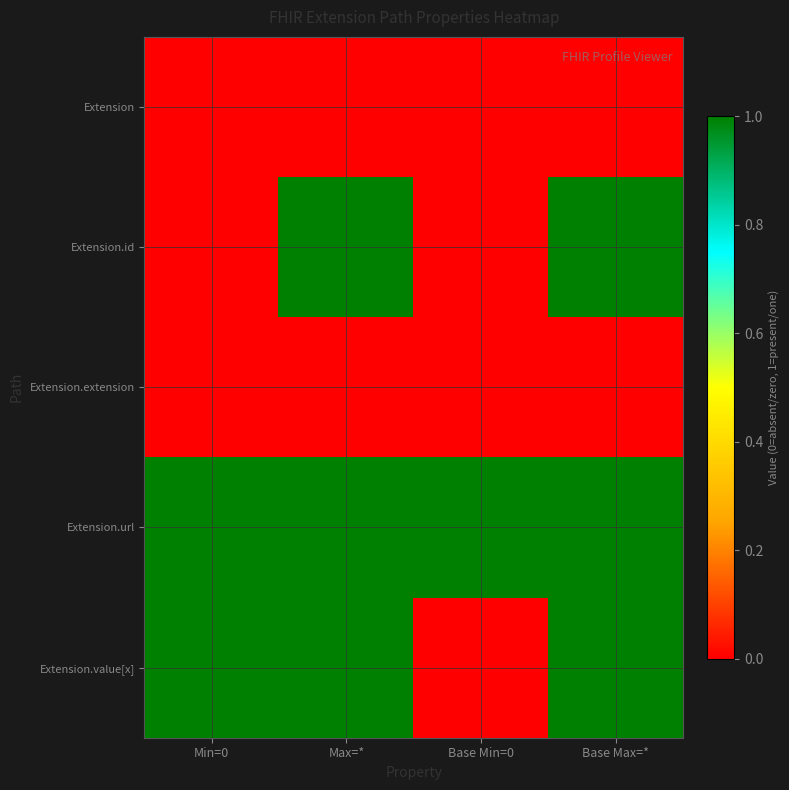

How many categories are shown in the chart?

4